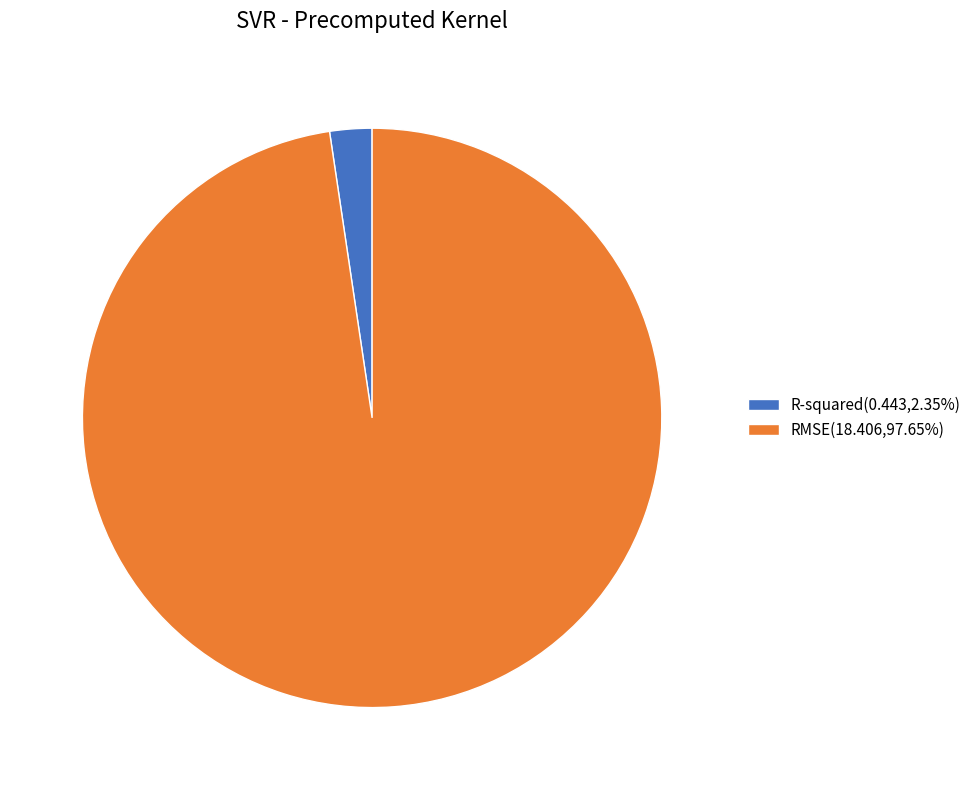

How many slices are in this pie chart?

2